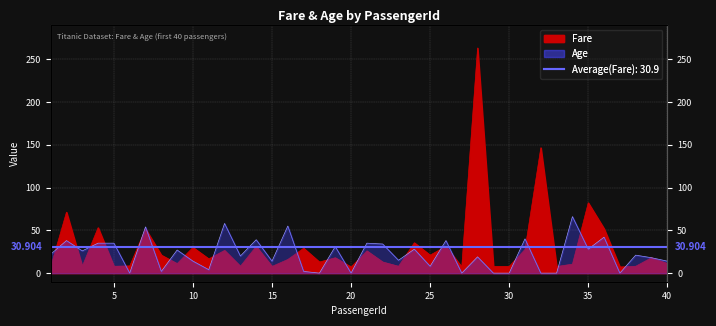

Rank the categories by Age value from highest to lowest.

34, 12, 16, 7, 36, 31, 14, 2, 26, 4, 5, 21, 22, 19, 24, 35, 9, 3, 1, 38, 13, 28, 39, 23, 10, 15, 40, 25, 11, 8, 17, 6, 18, 20, 27, 29, 30, 32, 33, 37